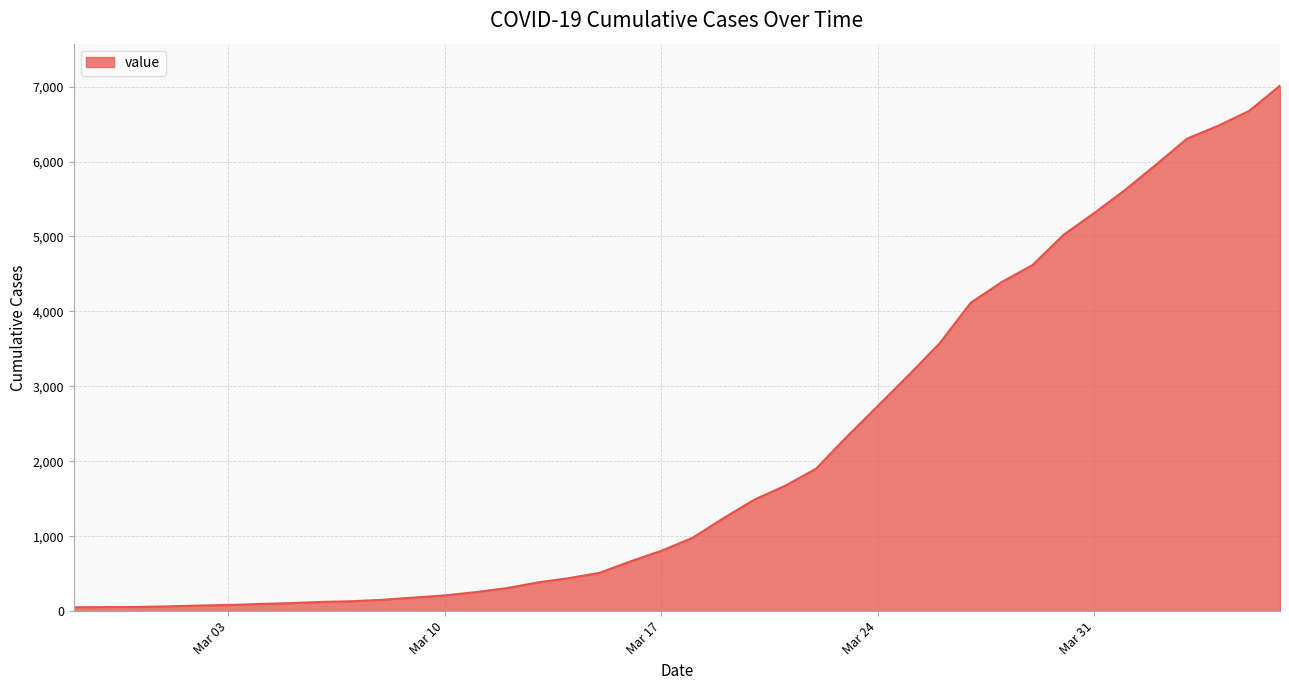

What is the maximum value shown in the chart?

7012